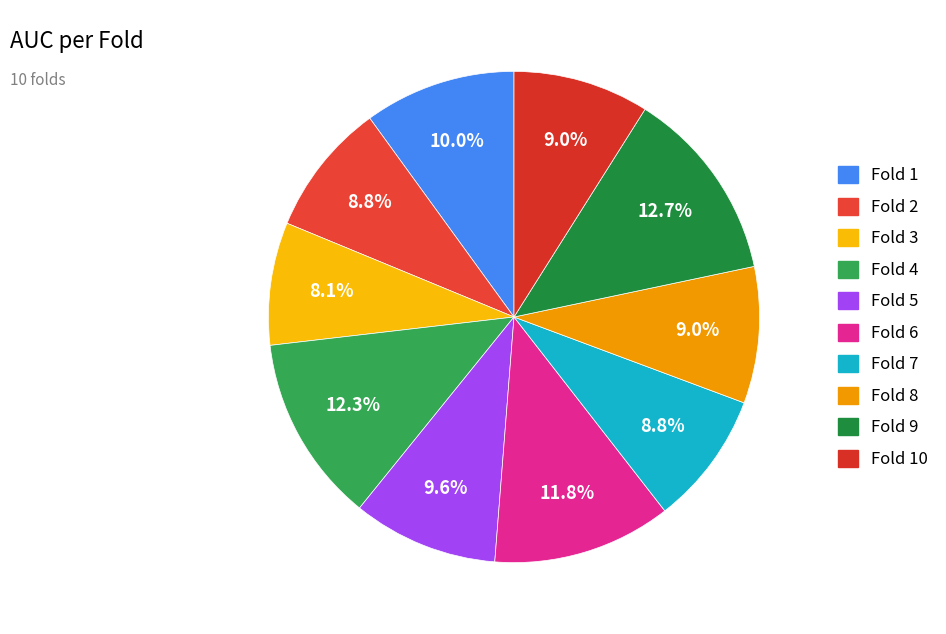

To the nearest percent, what is the average slice percentage?

10%